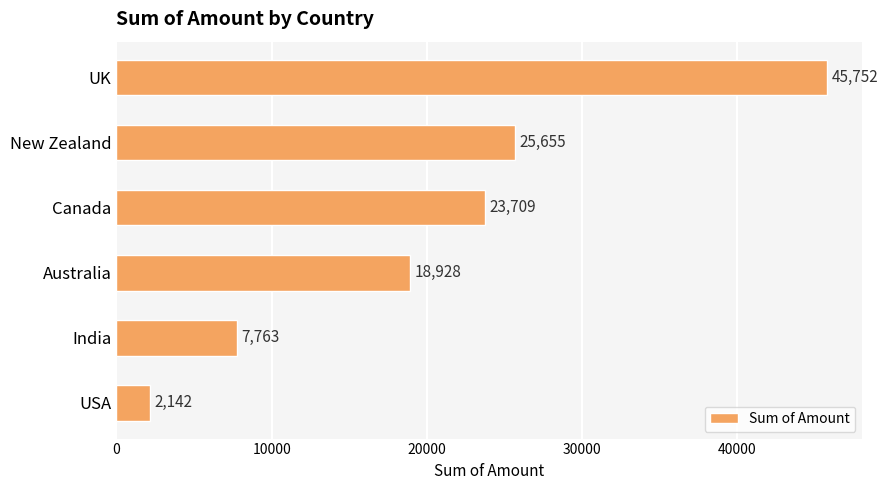

The chart shows a value of 2142 at USA. True or false?

True